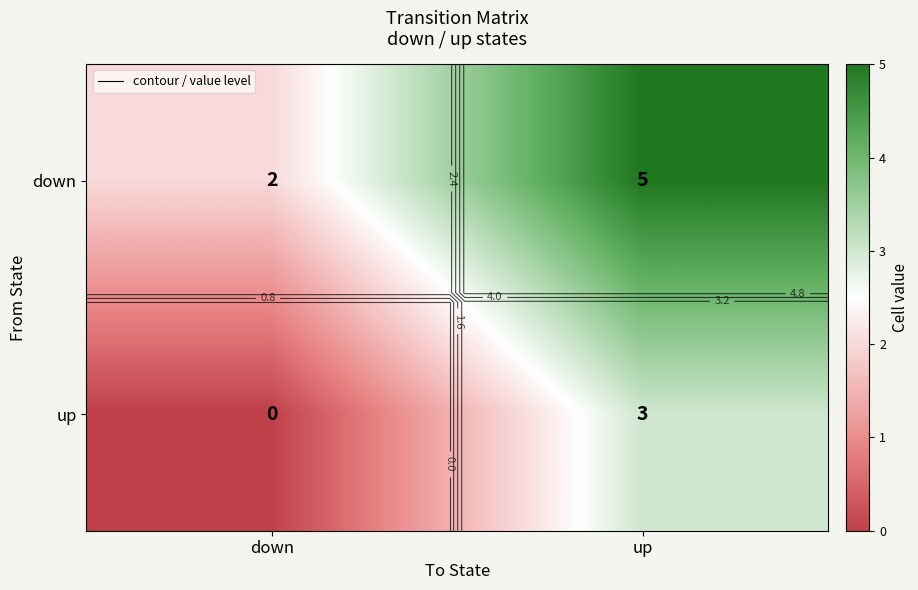

Between down and up, which series saw the biggest shift?

down